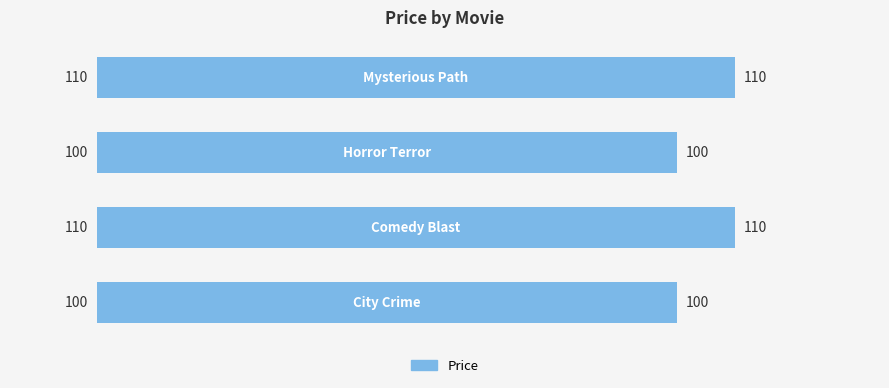

How many categories are shown in the chart?

4